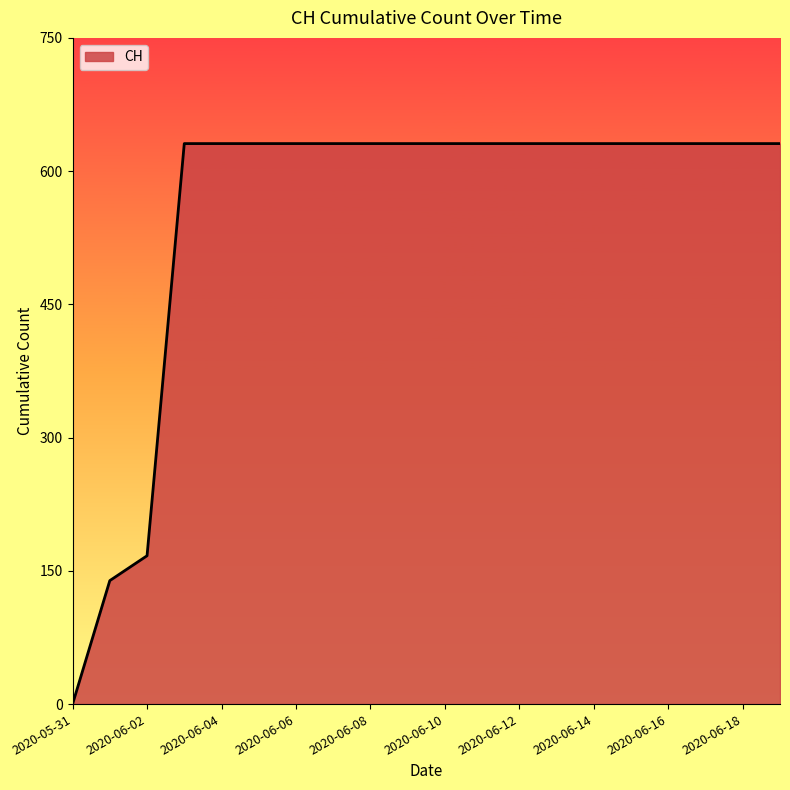

What is the maximum value shown in the chart?

631